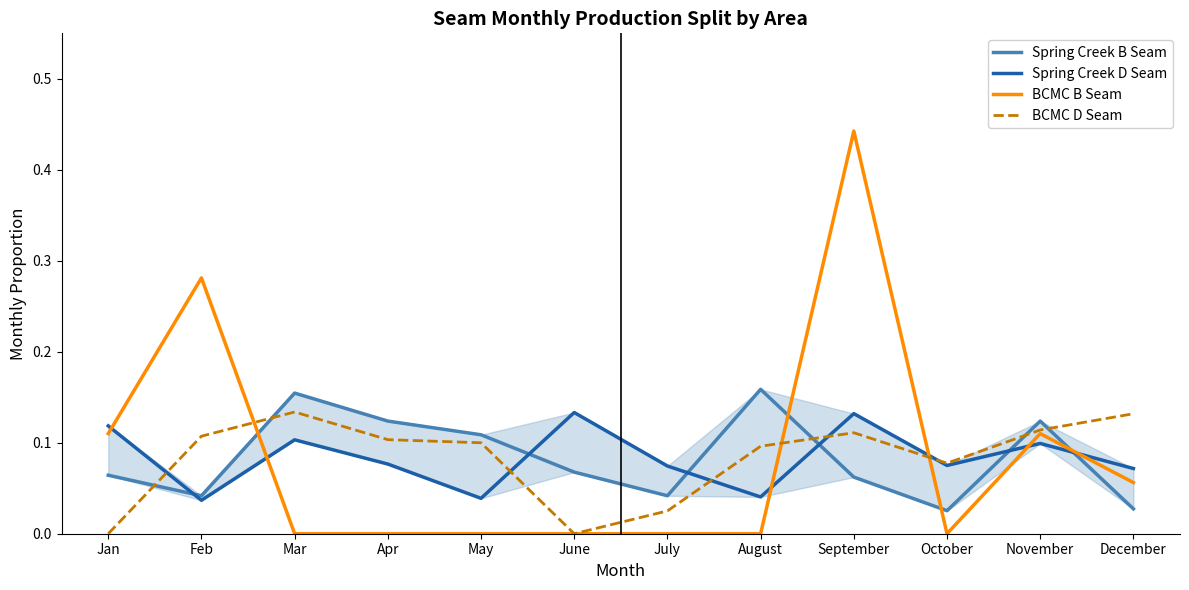

At how many categories does at least one series exceed 0?

12